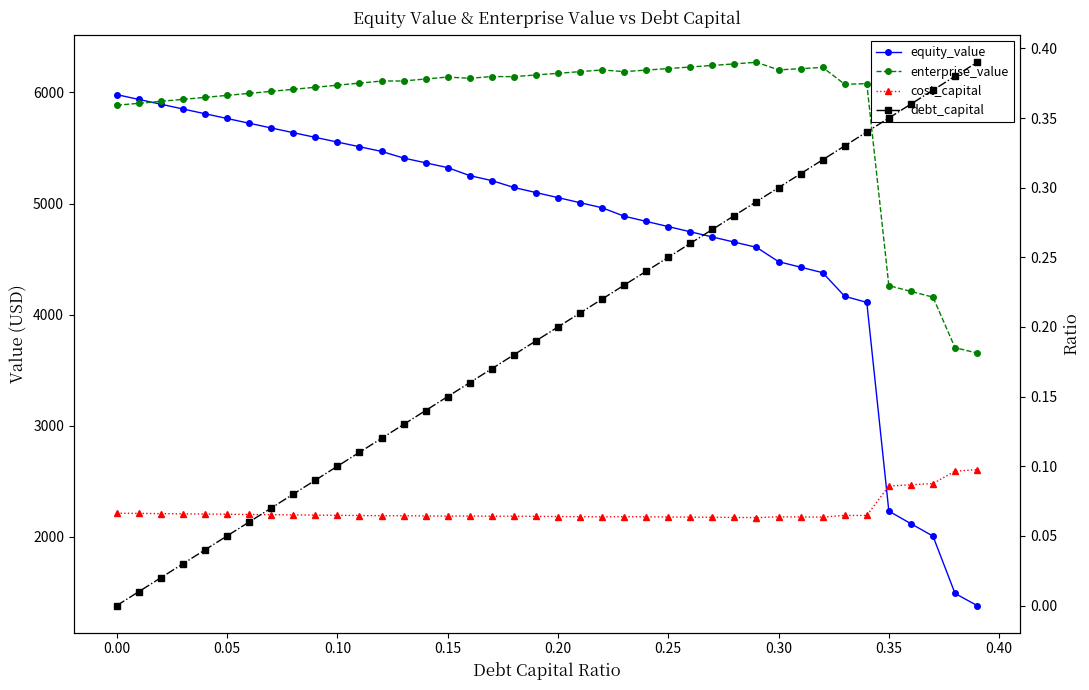

Is this an area chart (filled region under the line)?

No